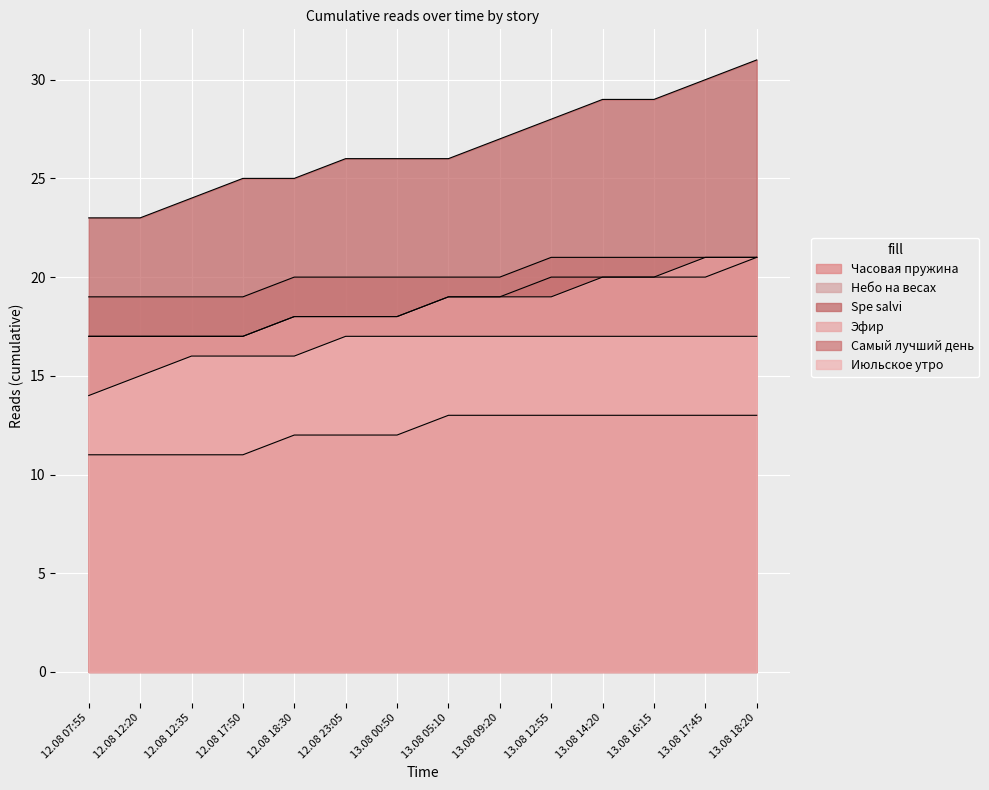

Count the Часовая пружина values in the range 17 to 20.

13